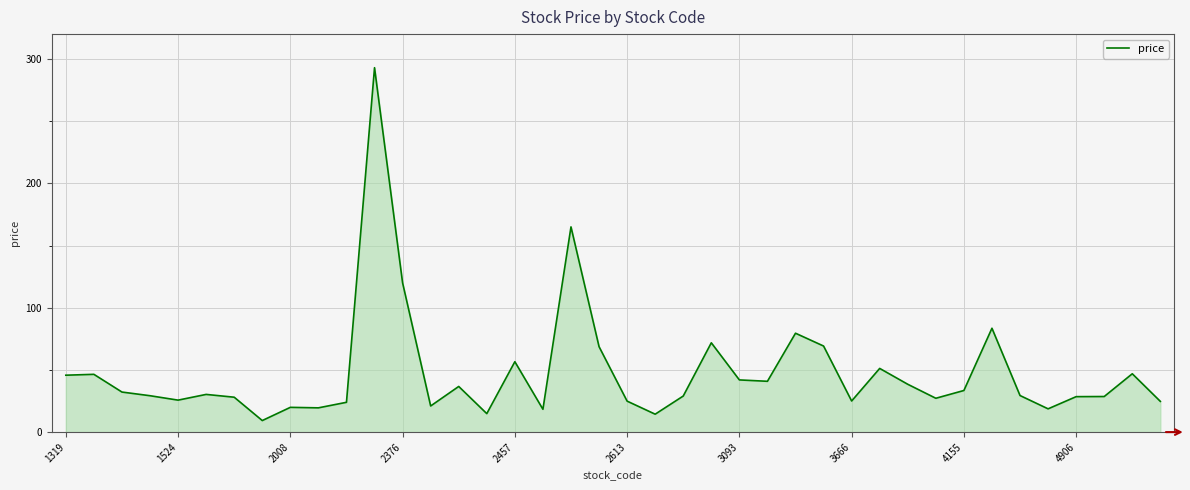

What is the minimum value shown in the chart?

9.3